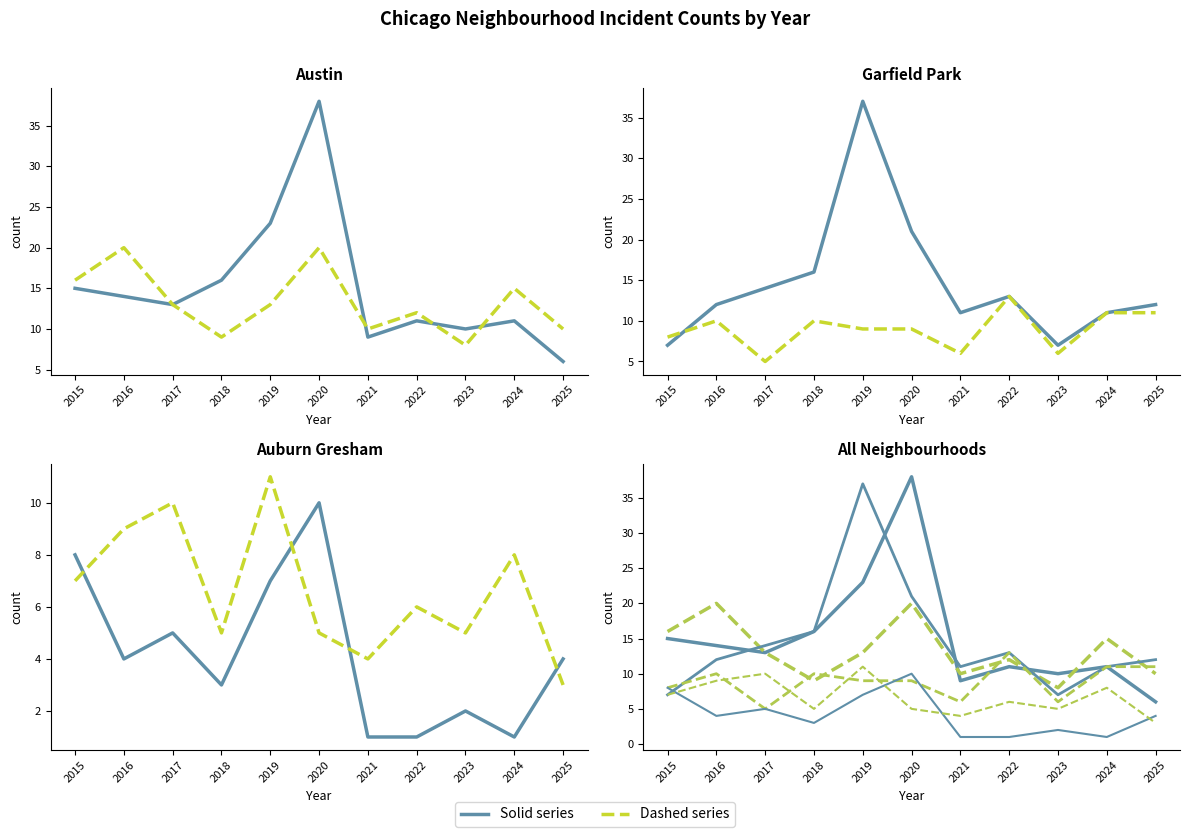

In Grand Crossing, how many points are lower than both neighbors (excluding endpoints)?

3